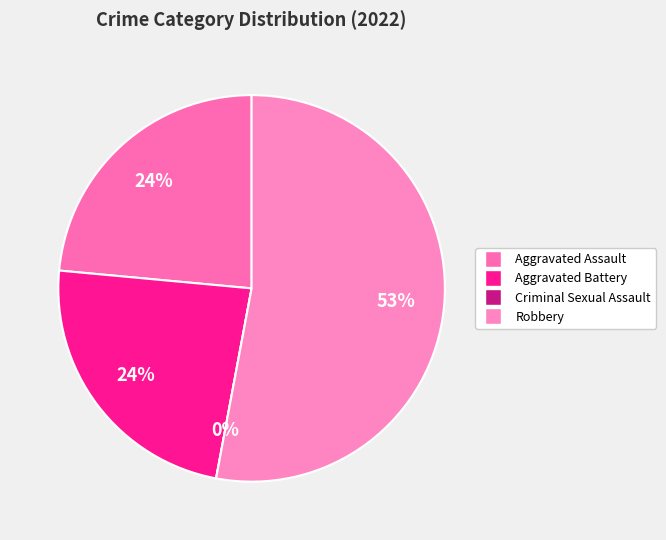

To the nearest percent, what is the difference between the largest and smallest slice percentages?

53%